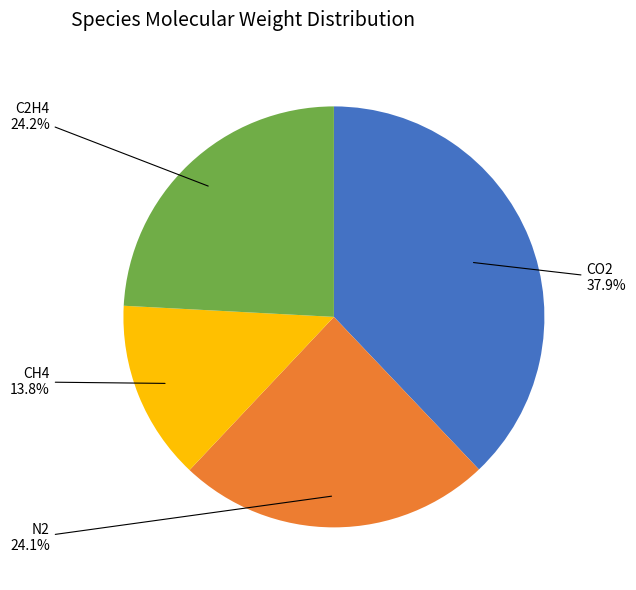

Is CH4 the majority of the pie?

No